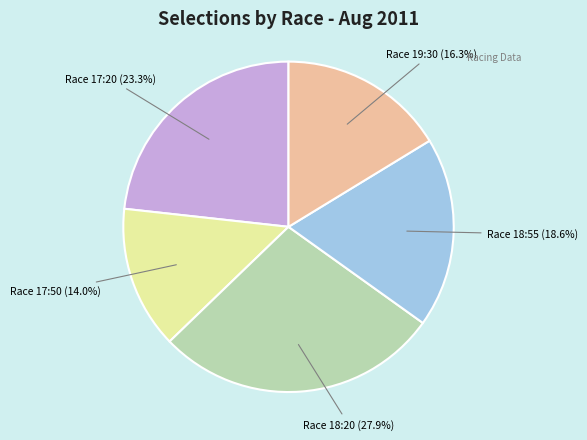

How many slices are in this pie chart?

5